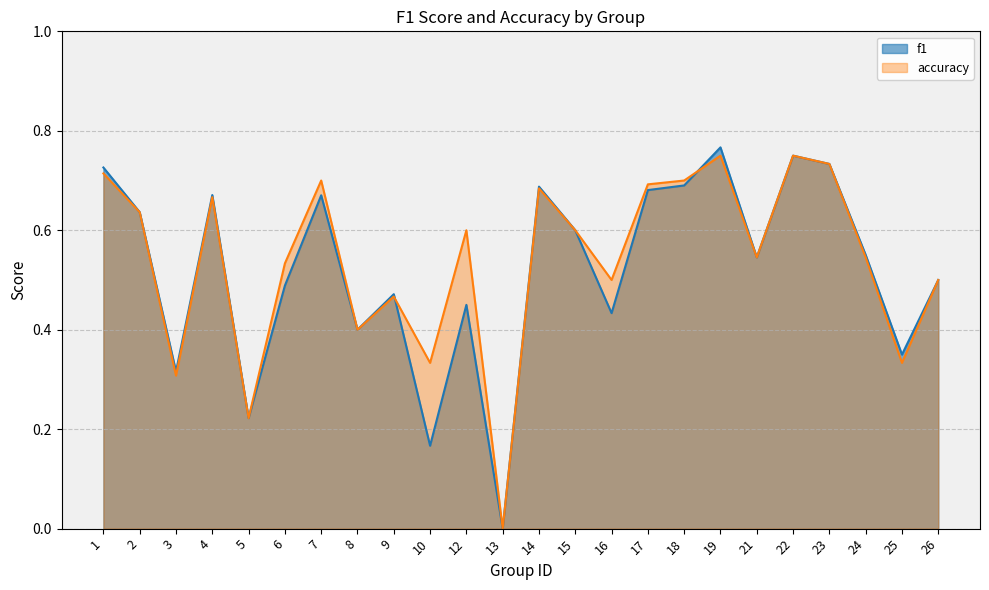

What is the total value across all series at 23?

1.5